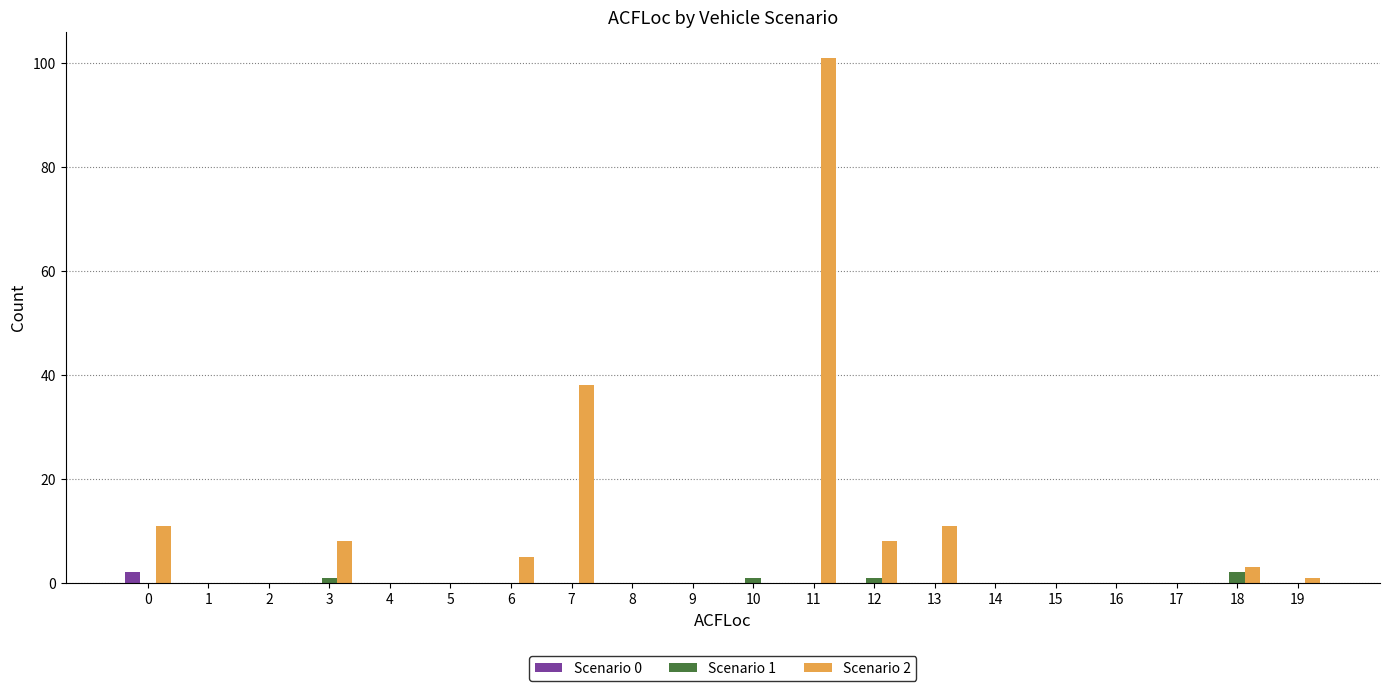

At which category is the sum across all series the highest?

11